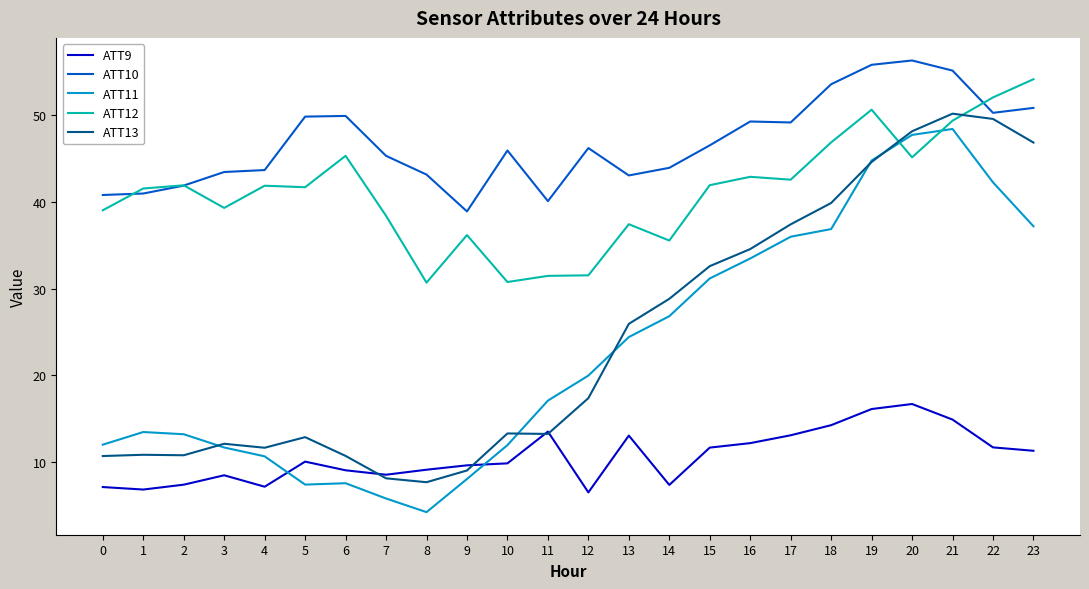

What is the difference between the maximum and minimum values in the ATT11 series?

44.2